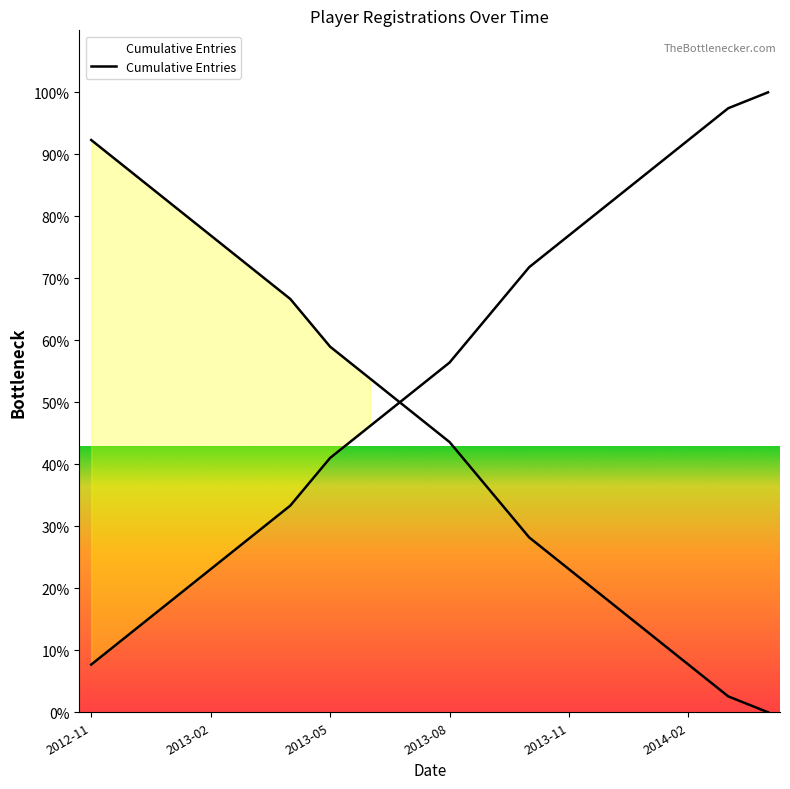

Is it true that the value at 7 is 61.2?

False